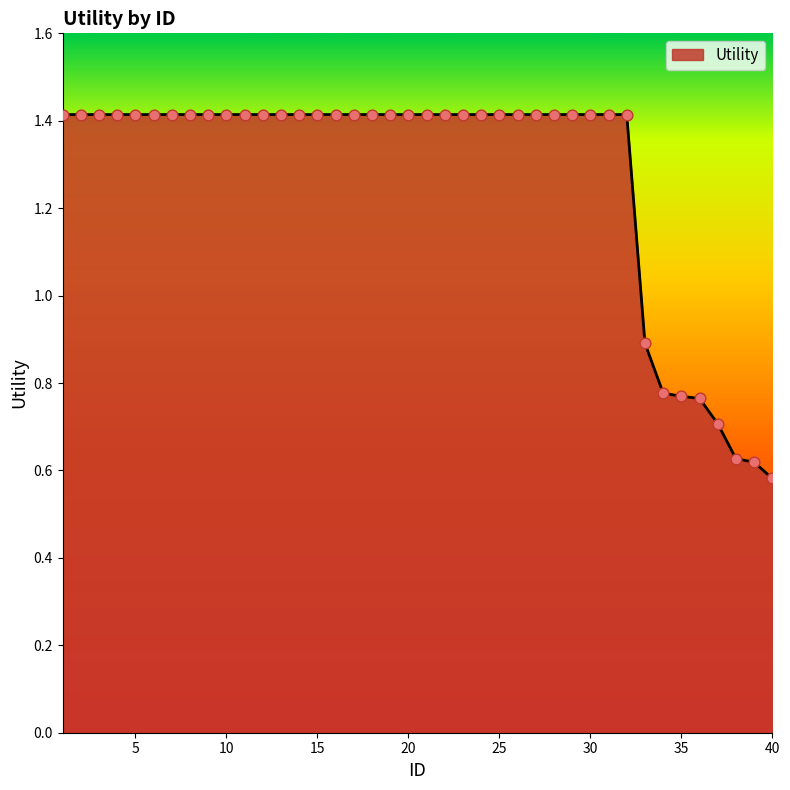

What is the greatest value displayed?

1.4